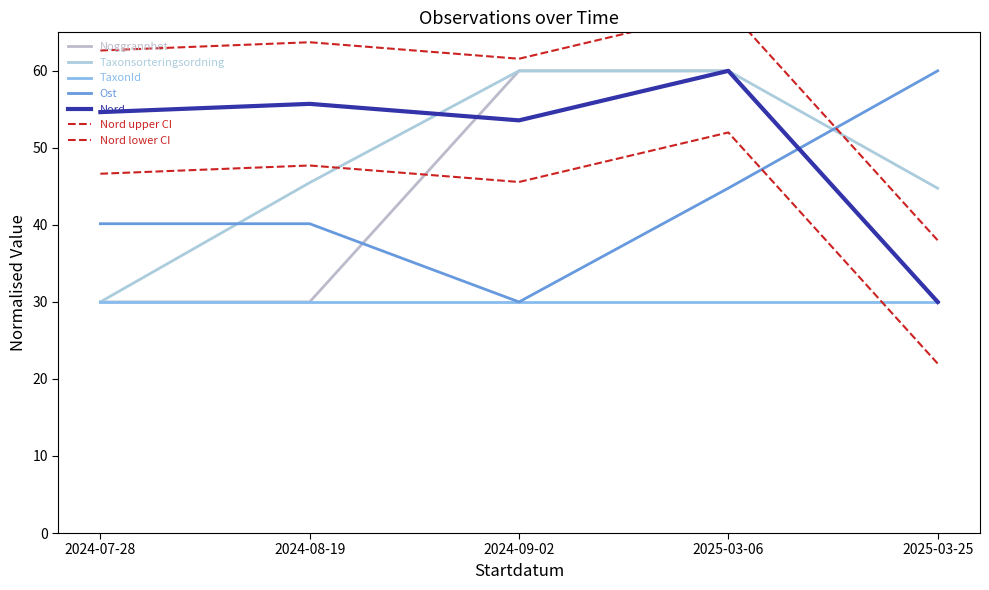

Is the value of Noggrannhet at 2024-09-02 greater than the value of Taxonsorteringsordning at 2024-09-02?

No